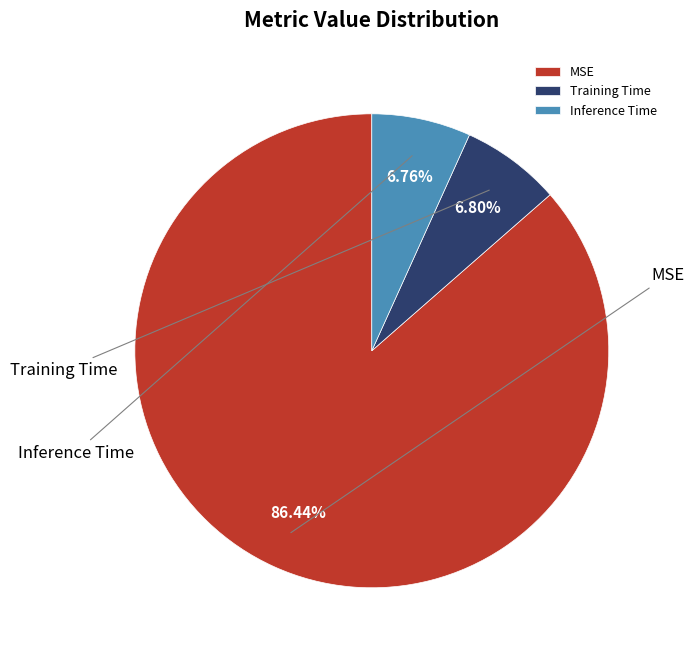

To the nearest percent, what is the average slice percentage?

33%